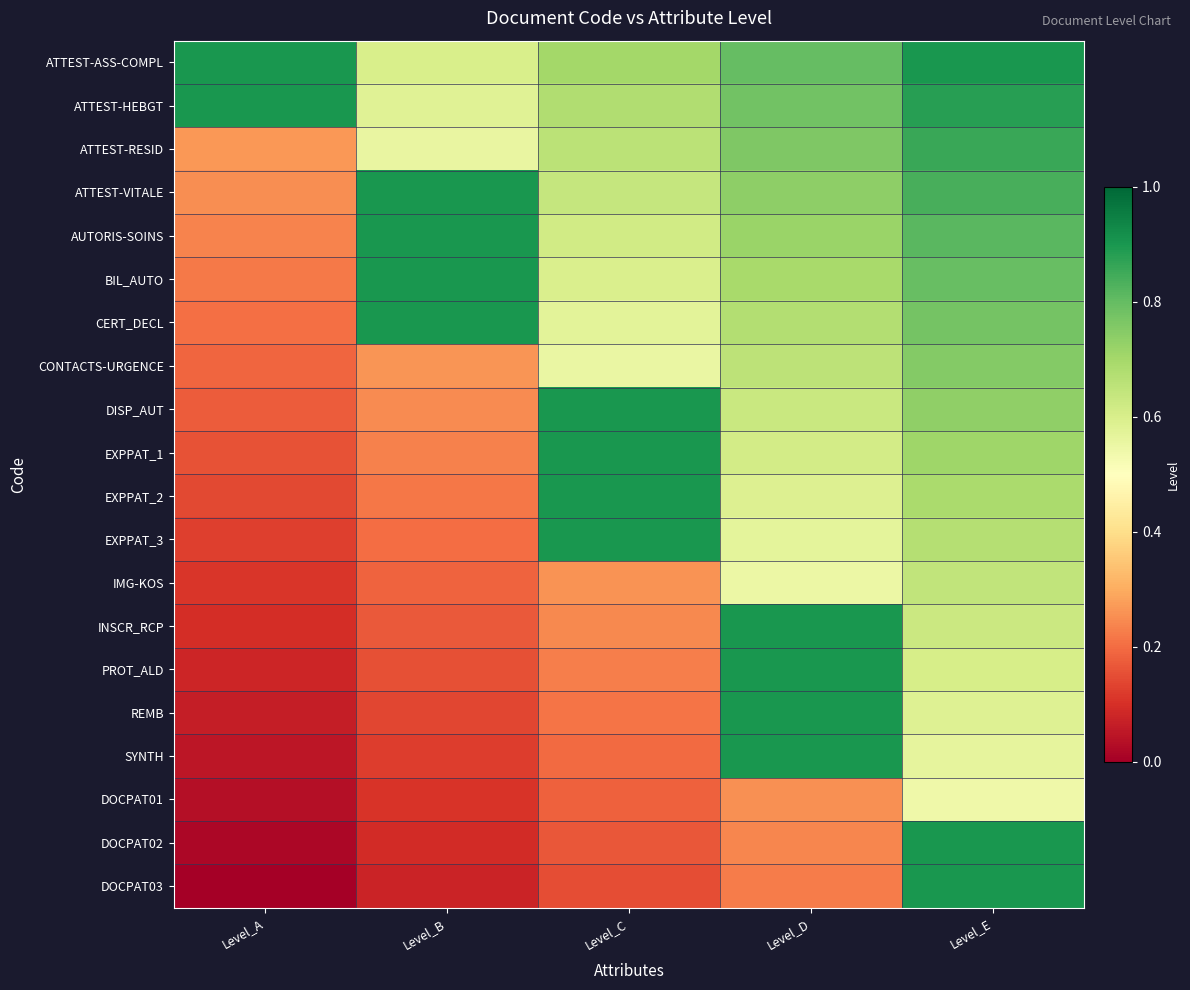

Reading left to right, what are all the values shown in this chart?

ATTEST-ASS-COMPL: Level_A=0.9	Level_B=0.6	Level_C=0.7	Level_D=0.8	Level_E=0.9
ATTEST-HEBGT: Level_A=0.9	Level_B=0.6	Level_C=0.7	Level_D=0.8	Level_E=0.9
ATTEST-RESID: Level_A=0.3	Level_B=0.6	Level_C=0.7	Level_D=0.8	Level_E=0.9
ATTEST-VITALE: Level_A=0.3	Level_B=0.9	Level_C=0.6	Level_D=0.7	Level_E=0.8
AUTORIS-SOINS: Level_A=0.2	Level_B=0.9	Level_C=0.6	Level_D=0.7	Level_E=0.8
BIL_AUTO: Level_A=0.2	Level_B=0.9	Level_C=0.6	Level_D=0.7	Level_E=0.8
CERT_DECL: Level_A=0.2	Level_B=0.9	Level_C=0.6	Level_D=0.7	Level_E=0.8
CONTACTS-URGENCE: Level_A=0.2	Level_B=0.3	Level_C=0.6	Level_D=0.7	Level_E=0.8
DISP_AUT: Level_A=0.2	Level_B=0.2	Level_C=0.9	Level_D=0.6	Level_E=0.7
EXPPAT_1: Level_A=0.2	Level_B=0.2	Level_C=0.9	Level_D=0.6	Level_E=0.7
EXPPAT_2: Level_A=0.1	Level_B=0.2	Level_C=0.9	Level_D=0.6	Level_E=0.7
EXPPAT_3: Level_A=0.1	Level_B=0.2	Level_C=0.9	Level_D=0.6	Level_E=0.7
IMG-KOS: Level_A=0.1	Level_B=0.2	Level_C=0.3	Level_D=0.5	Level_E=0.6
INSCR_RCP: Level_A=0.1	Level_B=0.2	Level_C=0.2	Level_D=0.9	Level_E=0.6
PROT_ALD: Level_A=0.1	Level_B=0.2	Level_C=0.2	Level_D=0.9	Level_E=0.6
REMB: Level_A=0.1	Level_B=0.1	Level_C=0.2	Level_D=0.9	Level_E=0.6
SYNTH: Level_A=0.0	Level_B=0.1	Level_C=0.2	Level_D=0.9	Level_E=0.6
DOCPAT01: Level_A=0.0	Level_B=0.1	Level_C=0.2	Level_D=0.3	Level_E=0.5
DOCPAT02: Level_A=0.0	Level_B=0.1	Level_C=0.2	Level_D=0.2	Level_E=0.9
DOCPAT03: Level_A=0.0	Level_B=0.1	Level_C=0.1	Level_D=0.2	Level_E=0.9